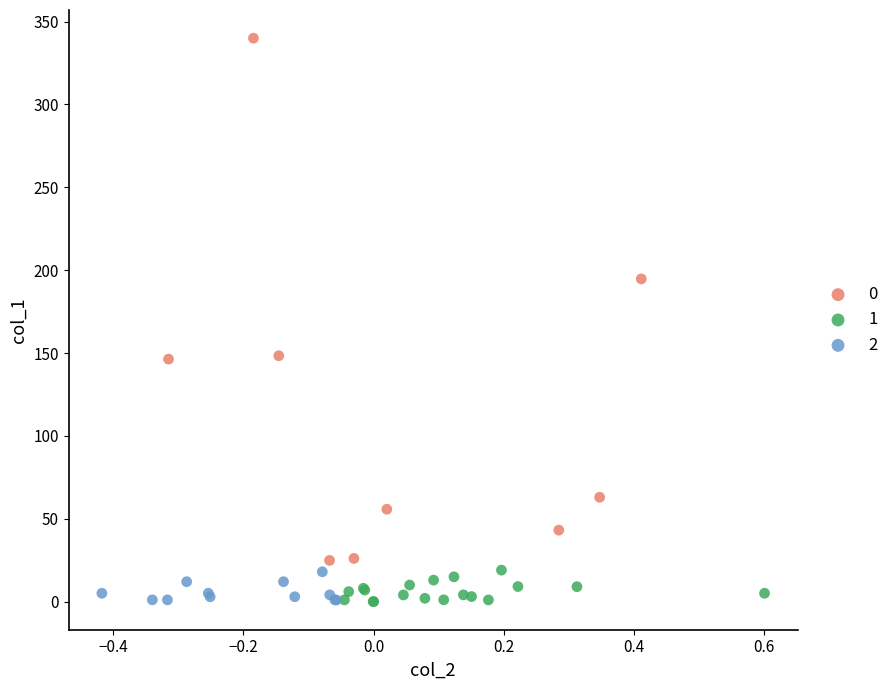

What are all the series names shown in the legend?

0, 1, 2